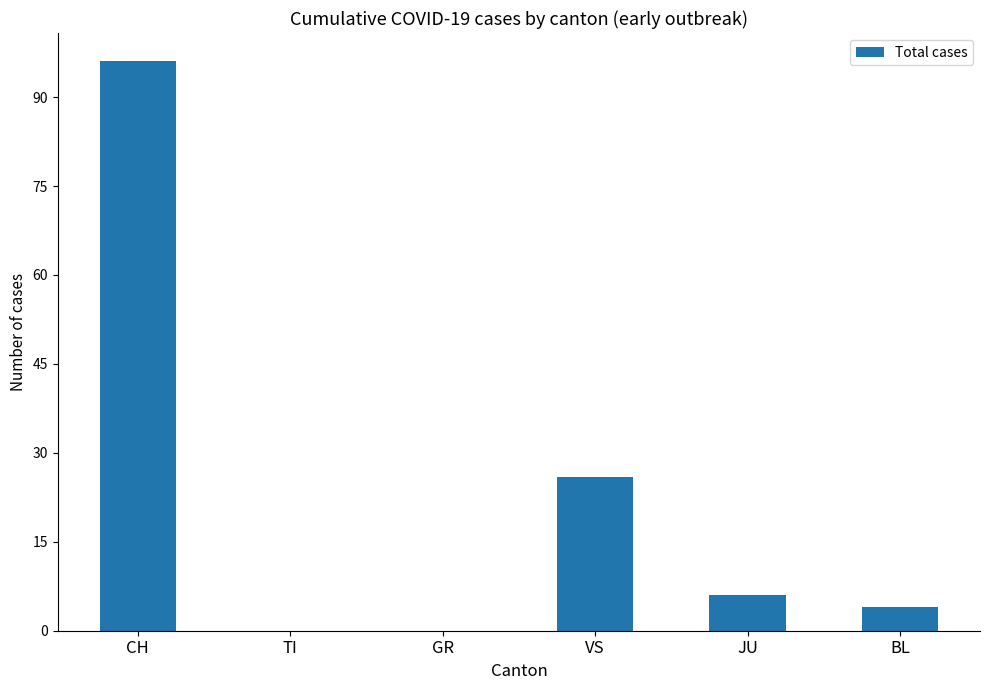

The value at VS is 26. True or false?

True